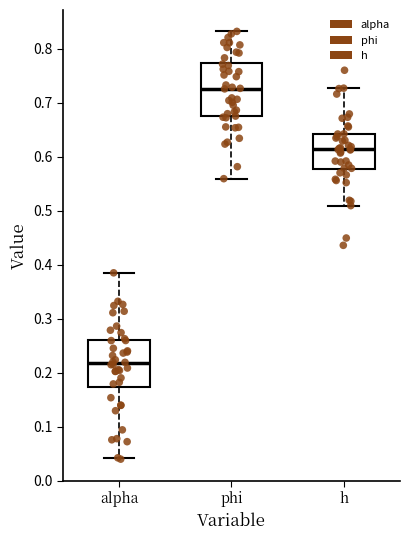

Reading left to right, read every box against the y-axis: the position of its median line, the range the box covers, and the ends of its whiskers. The values are not printed on the chart, so give them approximately, as read against the axis.

alpha: median 0.22, box 0.17 to 0.26, whiskers 0.04 to 0.38
phi: median 0.73, box 0.67 to 0.77, whiskers 0.56 to 0.83
h: median 0.61, box 0.58 to 0.64, whiskers 0.51 to 0.73